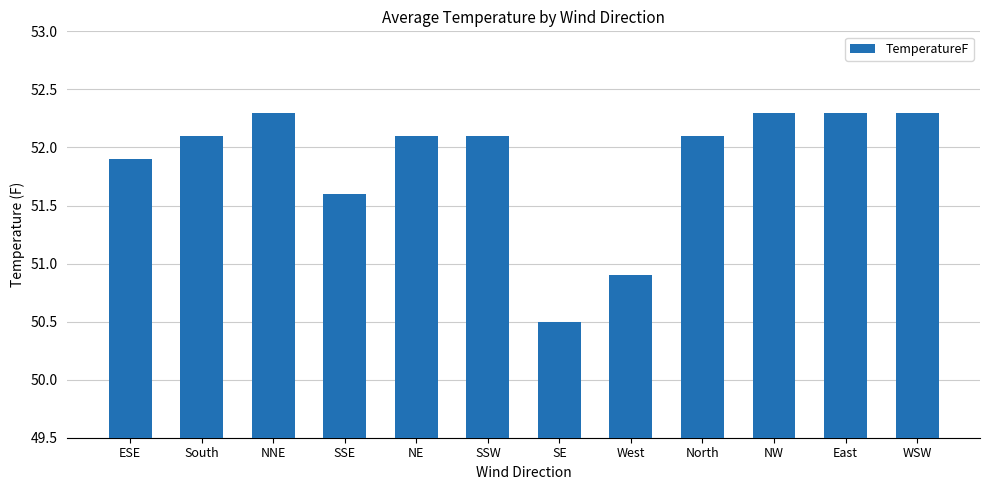

Reading left to right, list all the values displayed in this chart.

ESE=51.9	South=52.1	NNE=52.3	SSE=51.6	NE=52.1	SSW=52.1	SE=50.5	West=50.9	North=52.1	NW=52.3	East=52.3	WSW=52.3